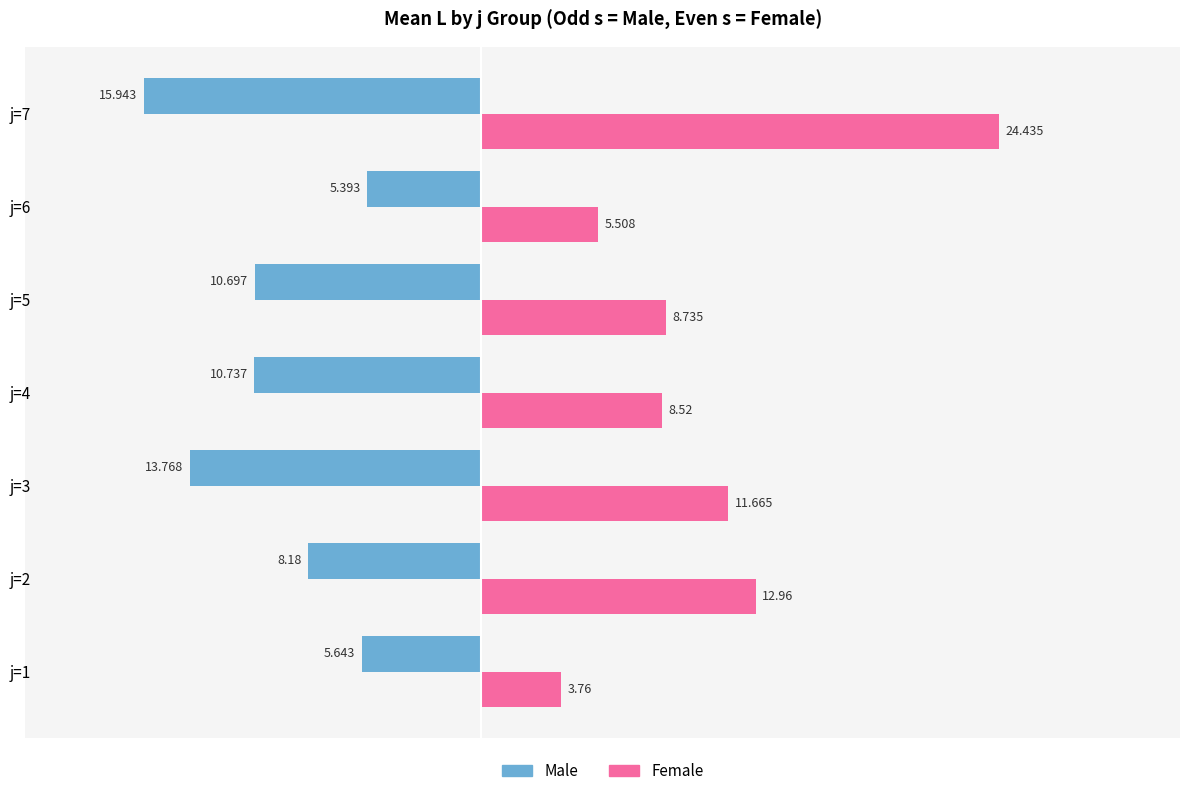

Which series has the widest spread of values?

Female